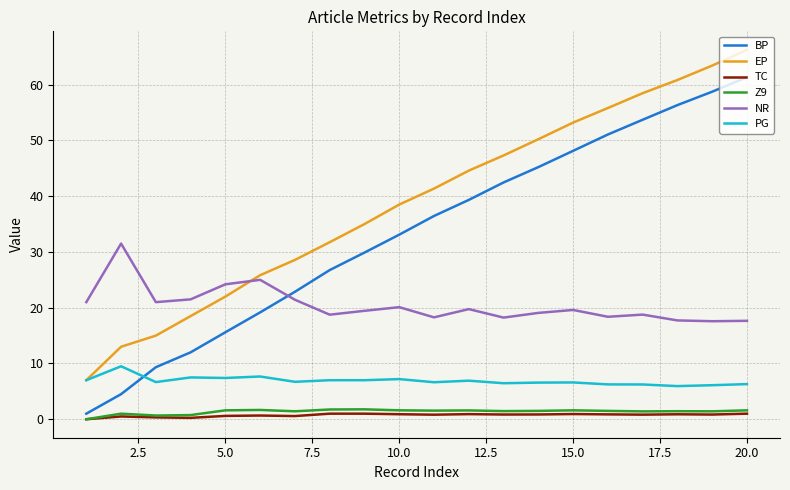

True or false: TC and PG cross at least once.

False